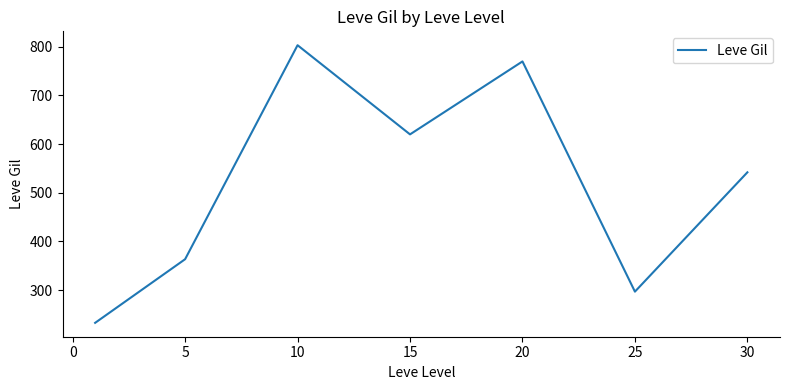

What is the difference between the maximum and minimum values?

570.8